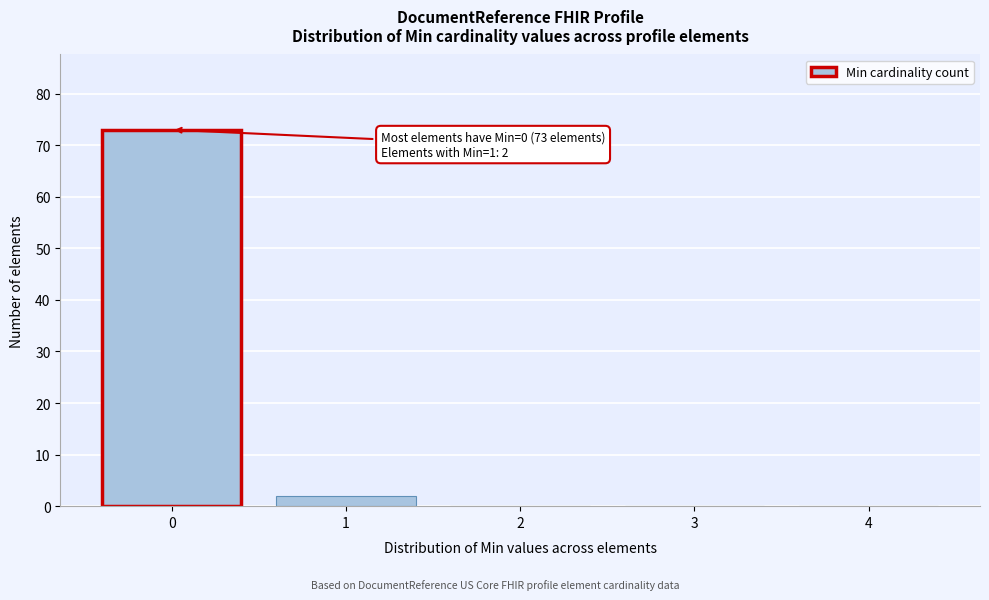

Reading left to right, what are all the values shown in this chart?

0=73	1=2	2=0	3=0	4=0